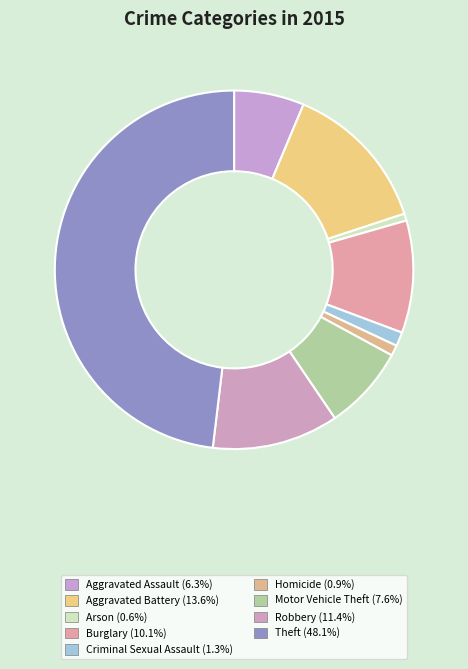

To the nearest percent, what portion does Aggravated Battery represent?

14%